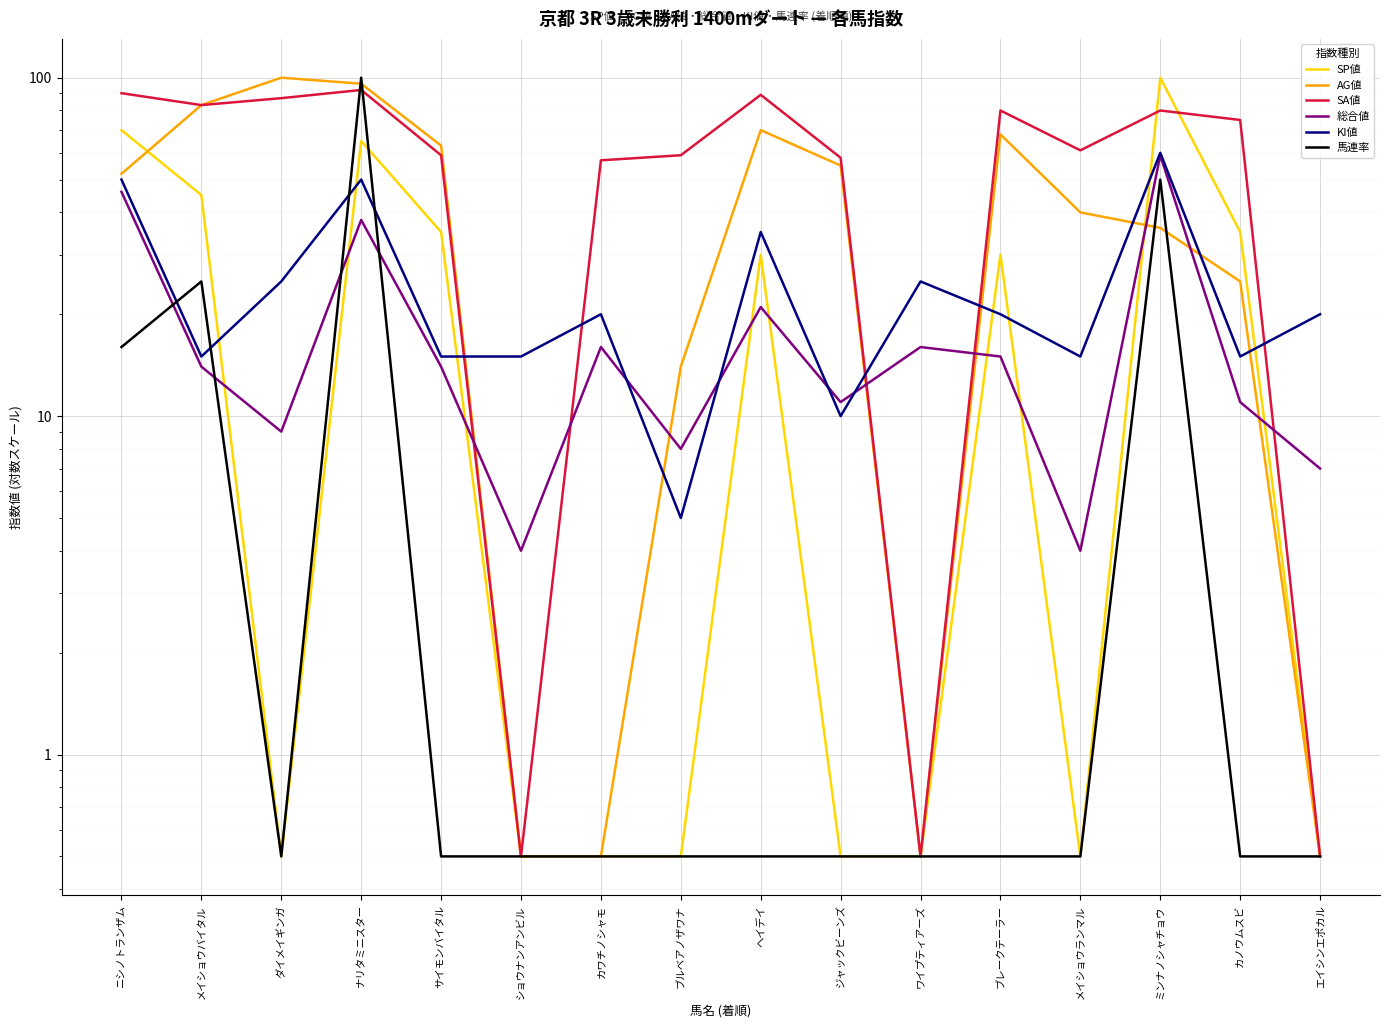

At how many categories does at least one series exceed 41?

13